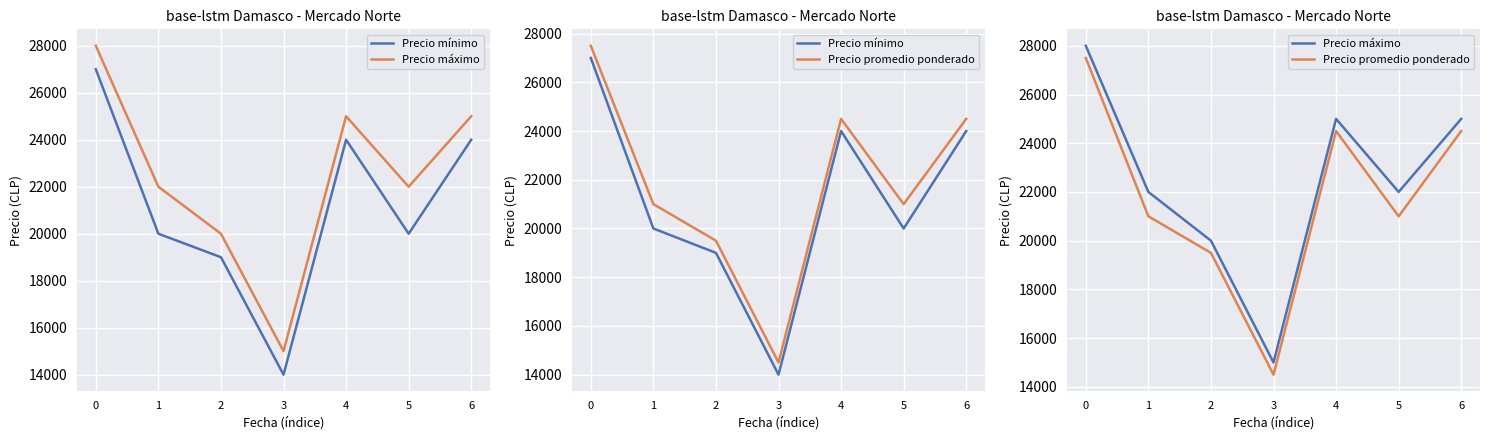

What are all the series names shown in the legend?

Precio mínimo, Precio máximo, Precio promedio ponderado